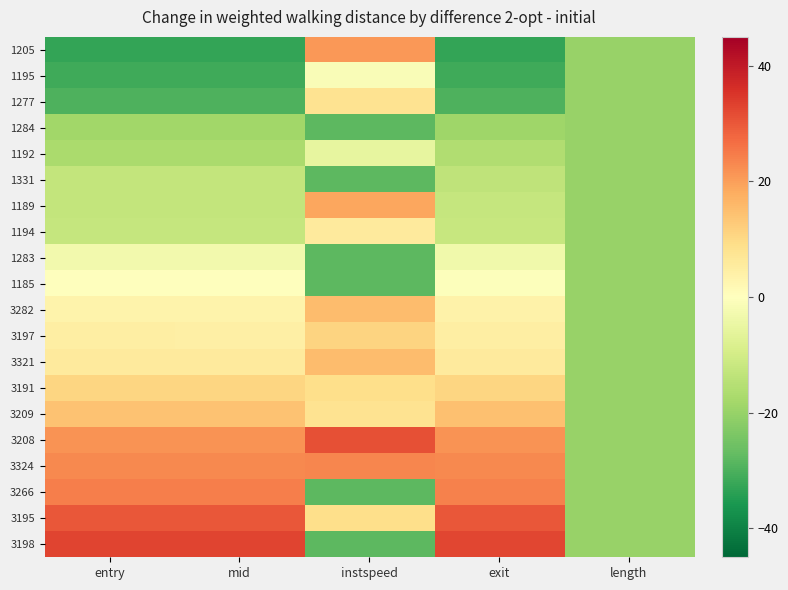

At exit, list the series in order from largest to smallest.

3198, 3195, 3266, 3324, 3208, 3209, 3191, 3321, 3197, 3282, 1185, 1283, 1194, 1189, 1331, 1192, 1284, 1277, 1195, 1205